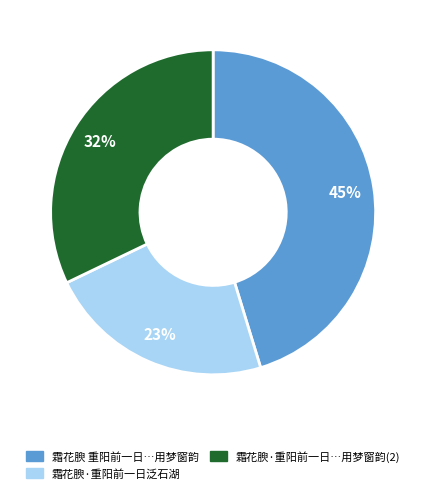

Is there a majority slice in this chart?

No